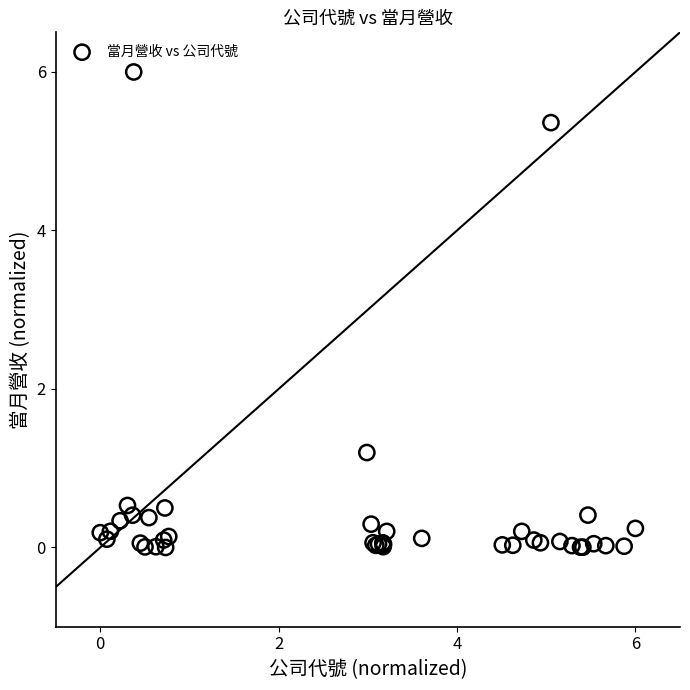

What Y value in the scatter plot is closest to 3?

1.2